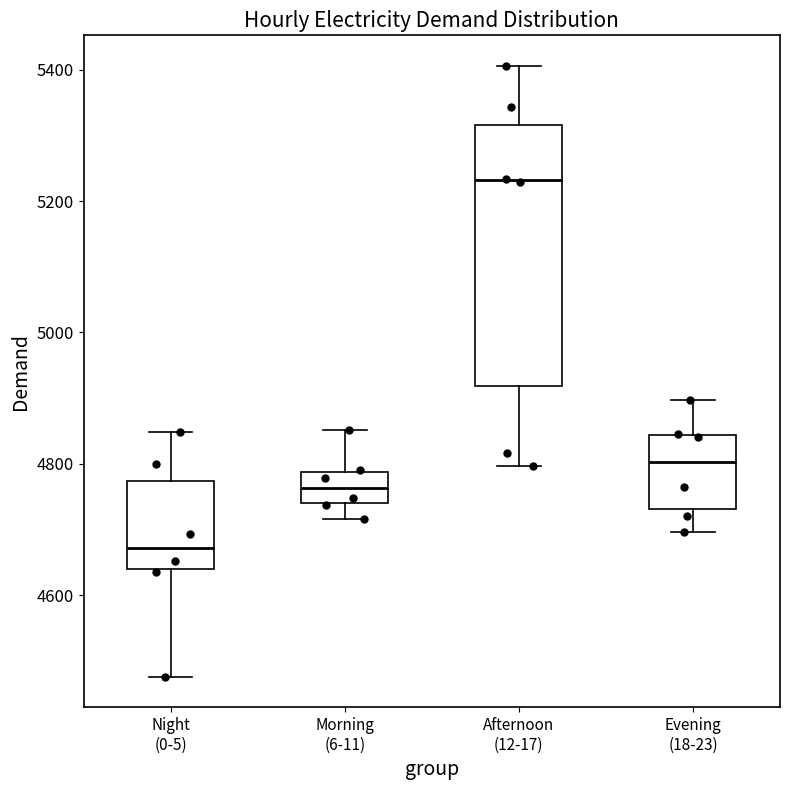

Reading left to right, read every box against the y-axis: the position of its median line, the range the box covers, and the ends of its whiskers. The values are not printed on the chart, so give them approximately, as read against the axis.

Night (0-5): median 4680, box 4640 to 4780, whiskers 4480 to 4840
Morning (6-11): median 4760, box 4740 to 4780, whiskers 4720 to 4860
Afternoon (12-17): median 5240, box 4920 to 5320, whiskers 4800 to 5400
Evening (18-23): median 4800, box 4740 to 4840, whiskers 4700 to 4900